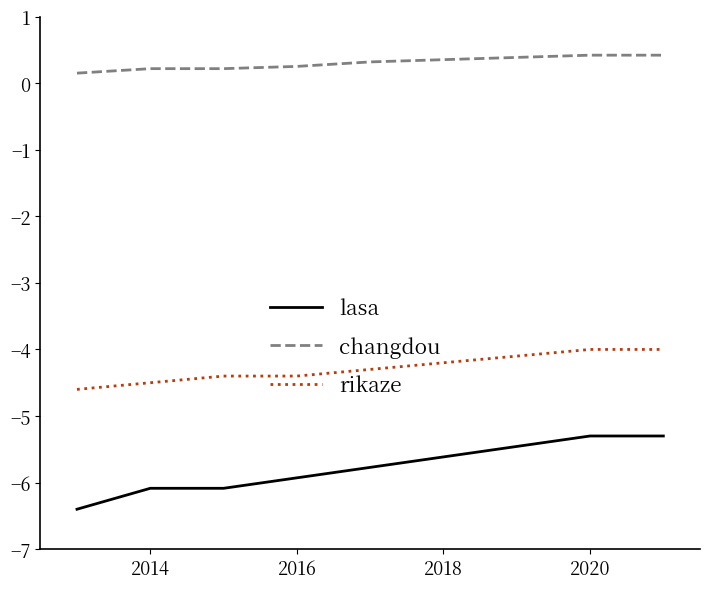

Rank the series by their average value, from lowest to highest.

lasa, rikaze, changdou